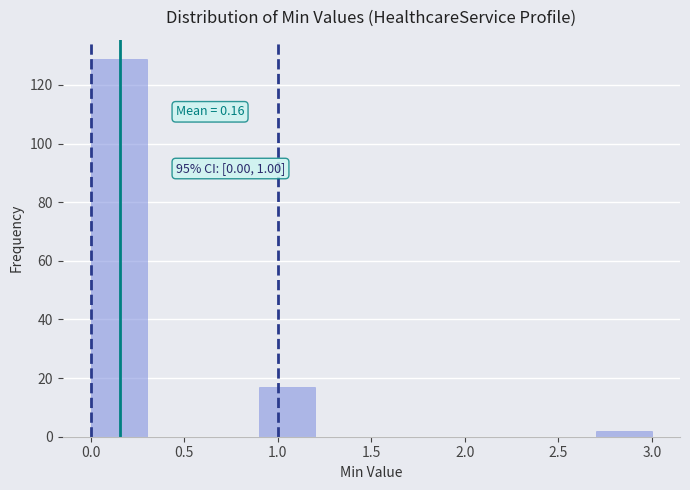

Over which range of the x-axis is the bar tallest?

0.0 to 0.3